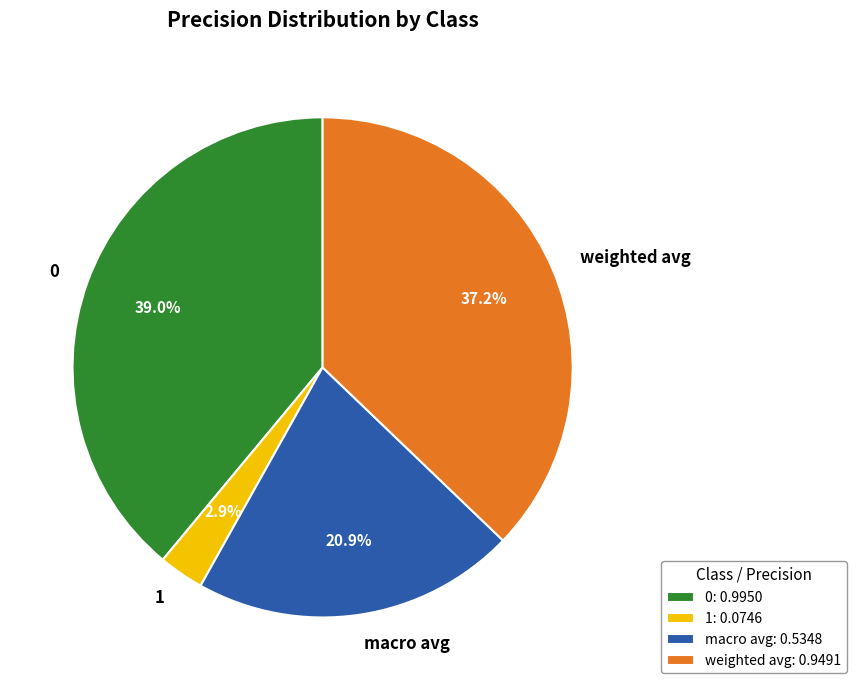

Does macro avg account for over 50% of the chart?

No